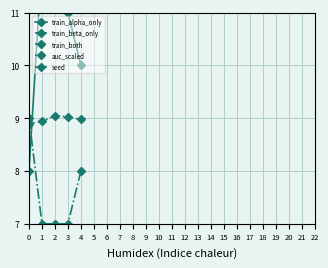

What is the sum of the auc_scaled values at 2 and 0?

17.9